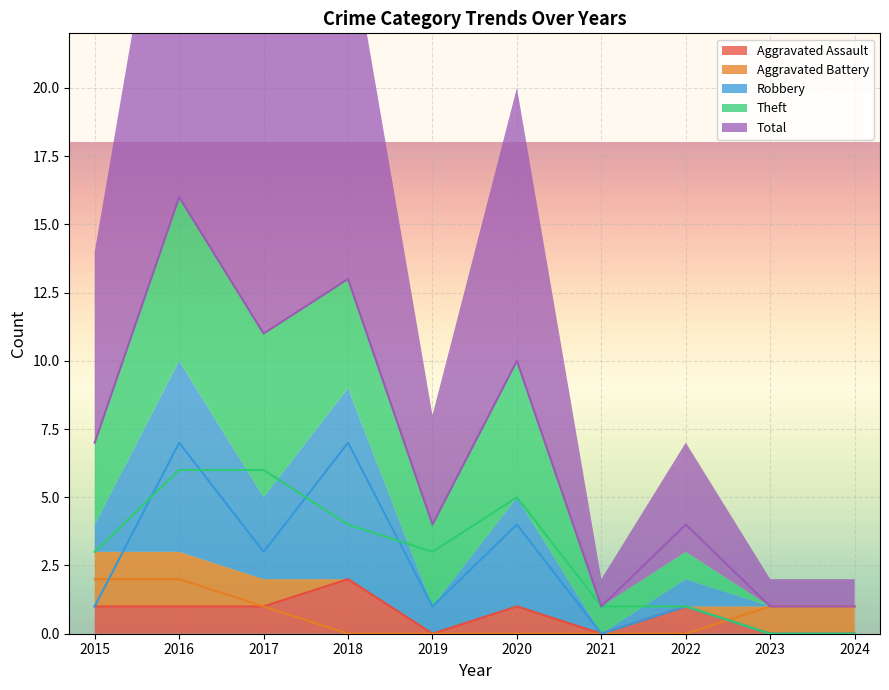

At which label does Aggravated Assault first exceed 1?

2018